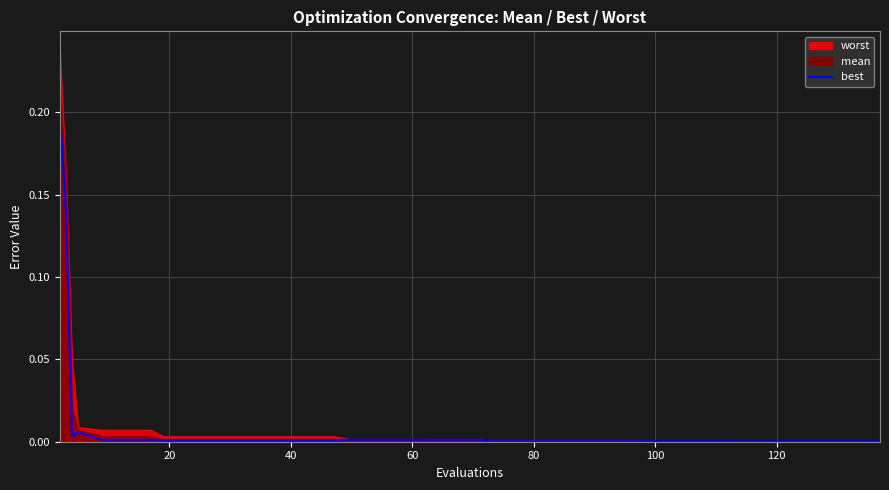

What is the label of the 11th point from the right?

100